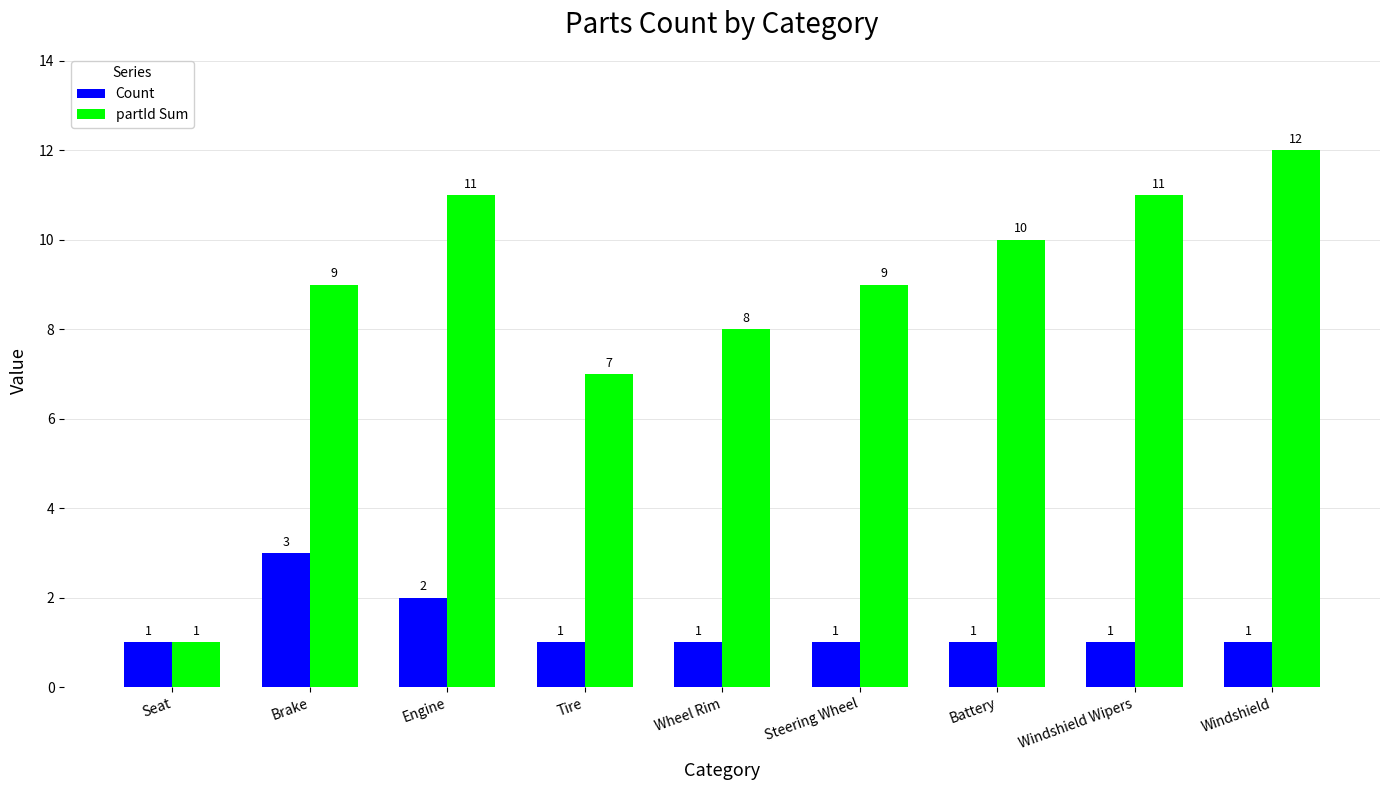

Which series has the largest total across all categories?

partId Sum